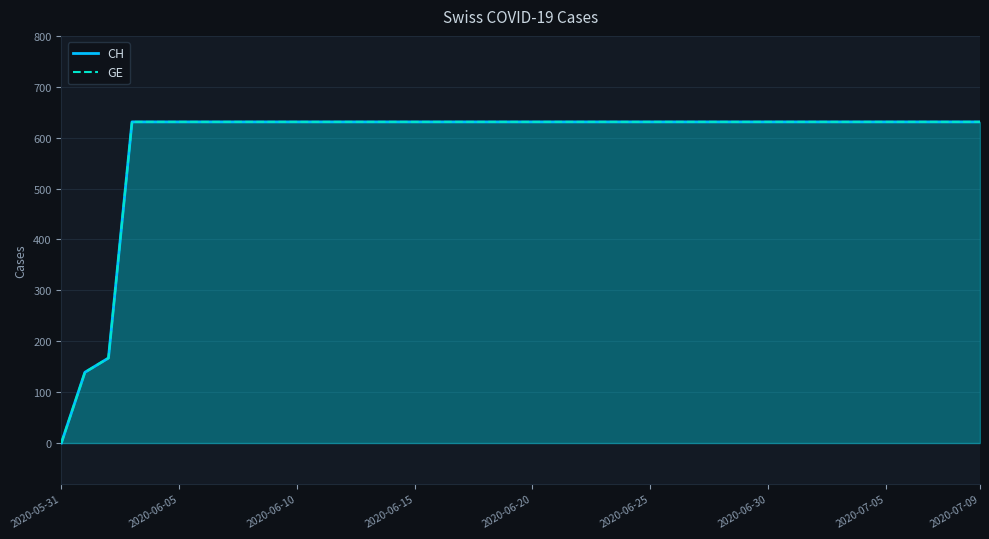

True or false: GE and CH cross at least once.

False